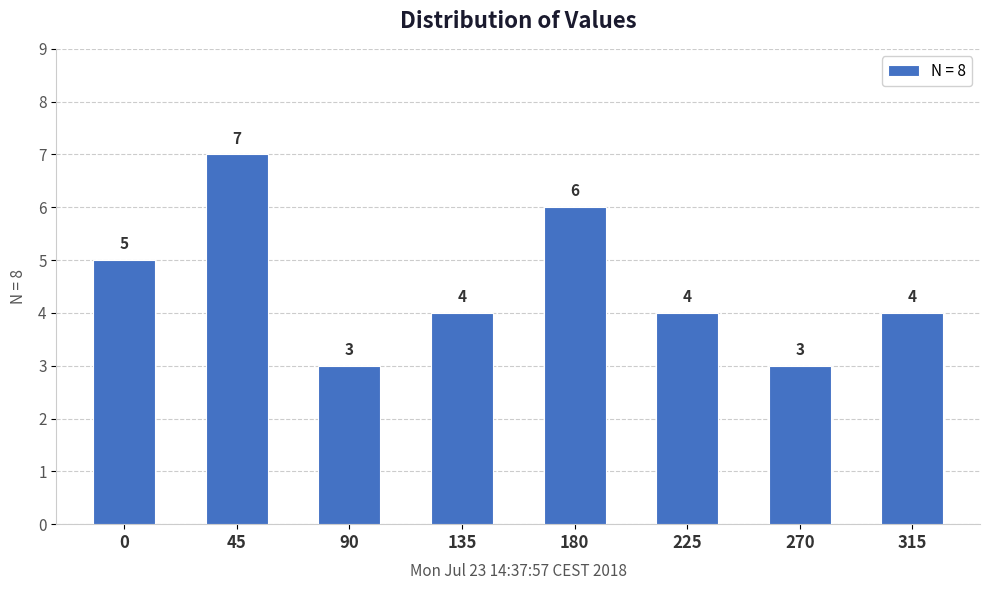

Does the chart contain any negative values?

No